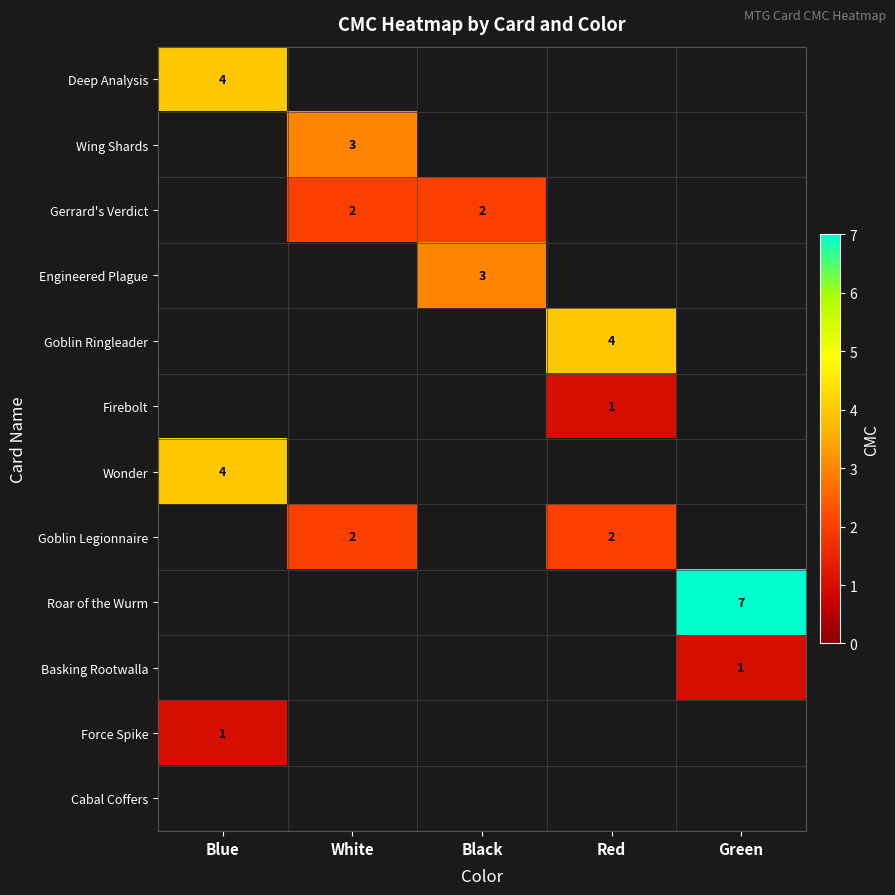

True or false: Basking Rootwalla has a value of 1 at Green.

True